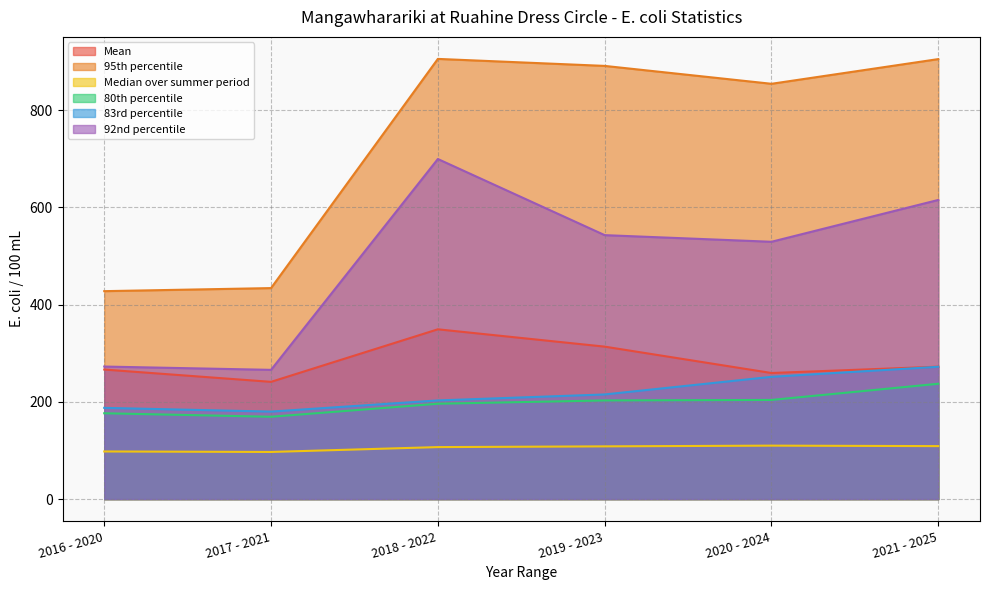

Which label corresponds to the smallest value in the chart?

2017 - 2021